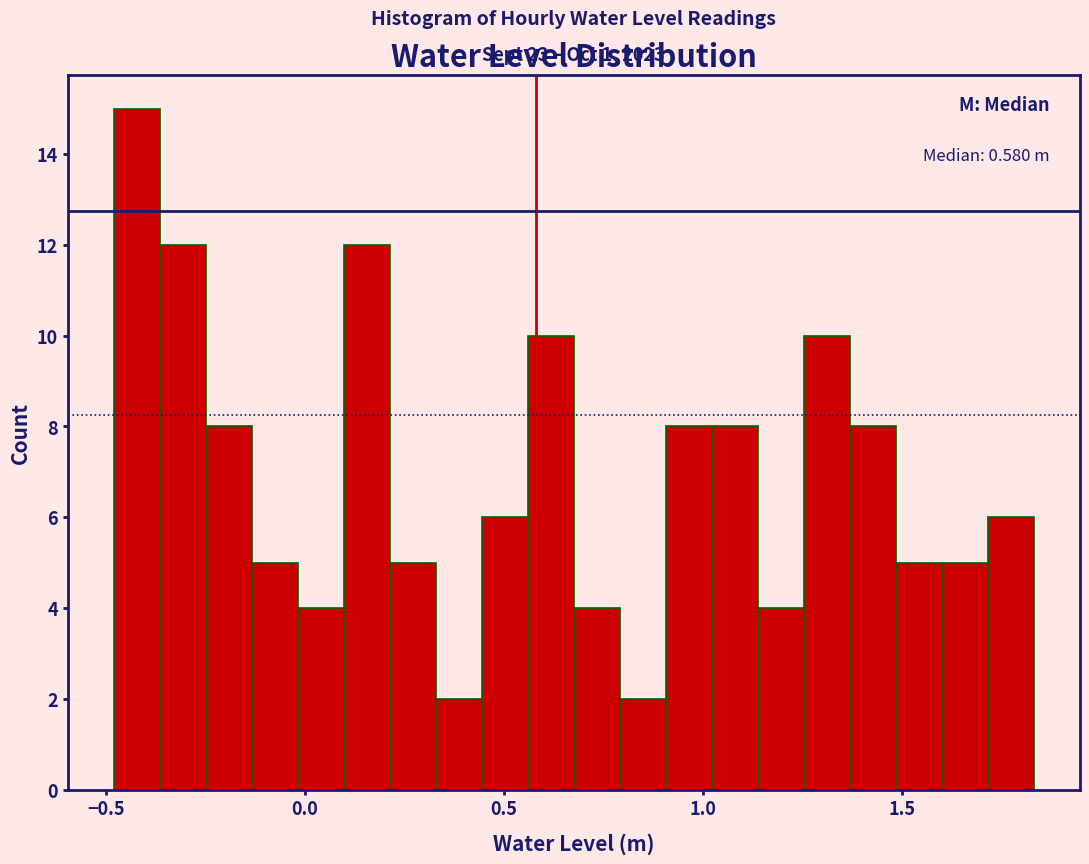

Around what value on the x-axis is the tallest bar? Give the approximate position of its centre, as read against the axis.

-0.40